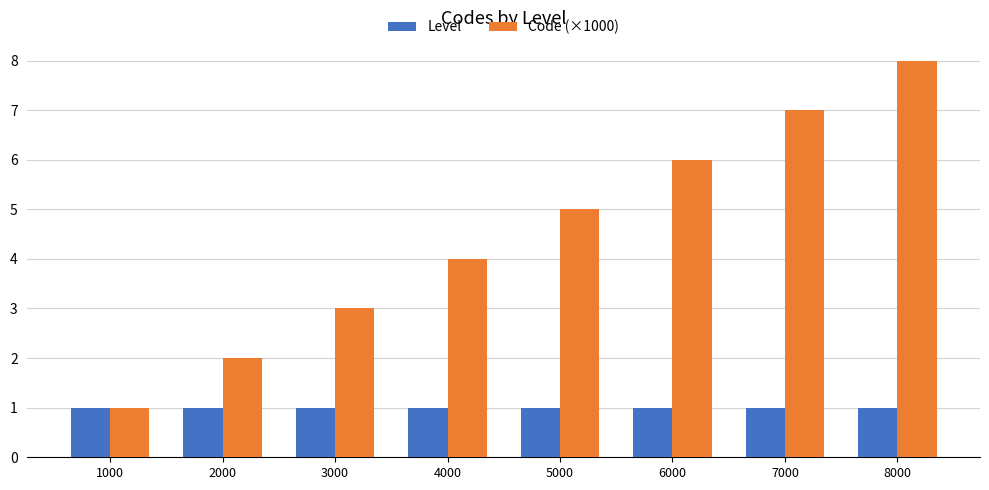

Reading left to right, extract all data points from this chart.

Level: 1	1	1	1	1	1	1	1
Code (×1000): 1	2	3	4	5	6	7	8